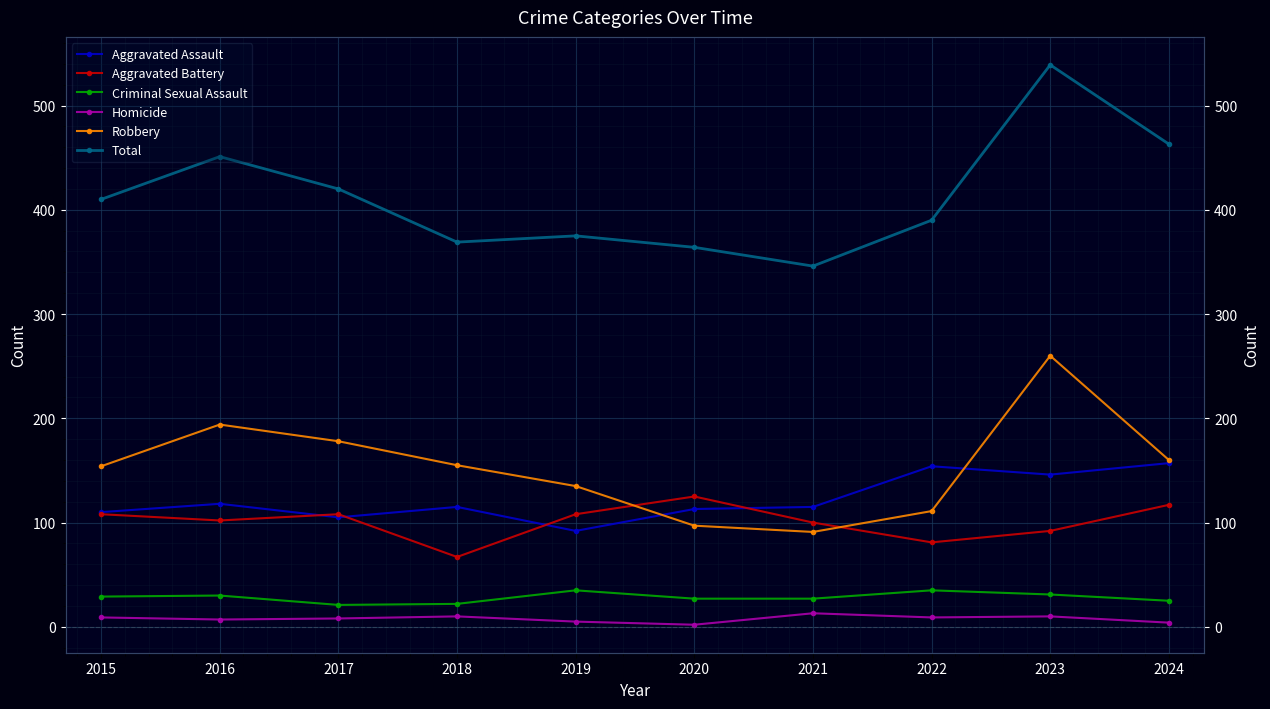

What is the maximum value for Aggravated Assault?

157